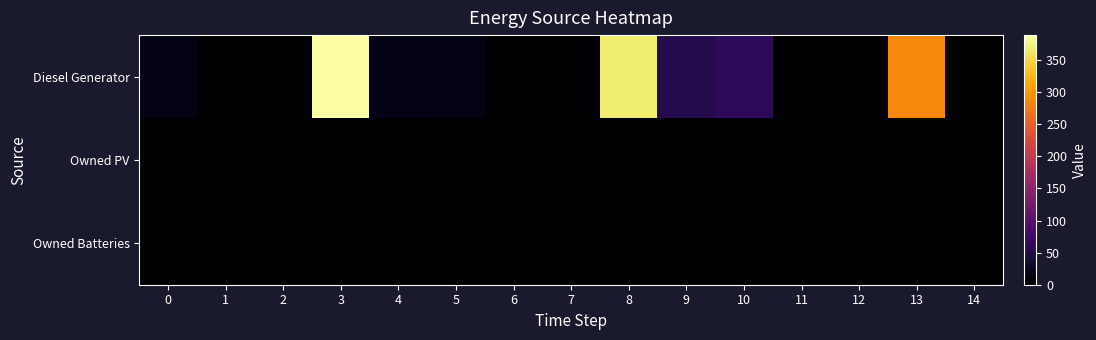

Which has a higher value, 12 or 10?

10